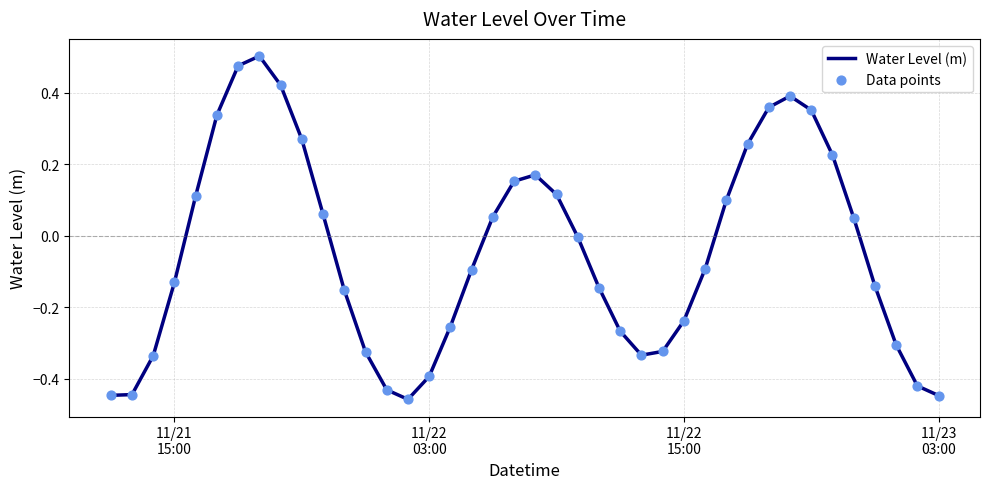

What is the difference between the maximum and minimum values?

1.0